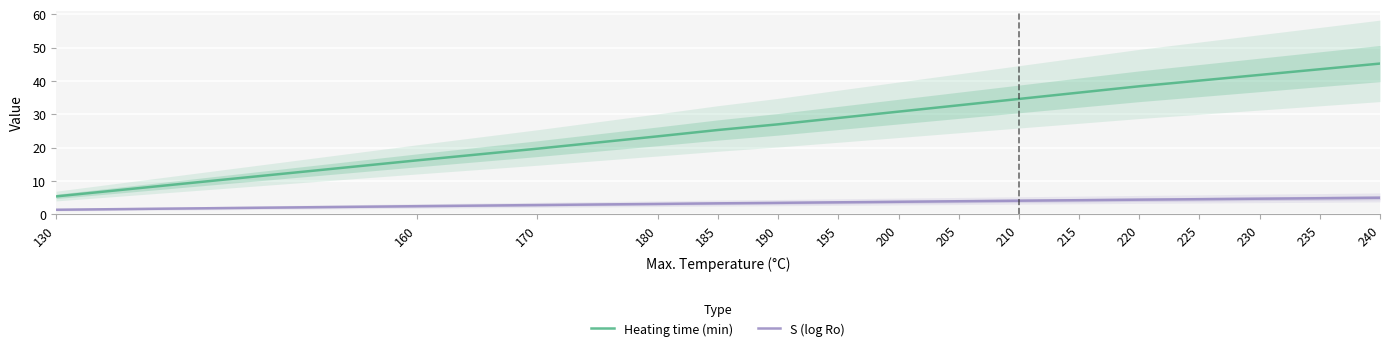

How many values in the Heating time (min) series exceed 32?

8